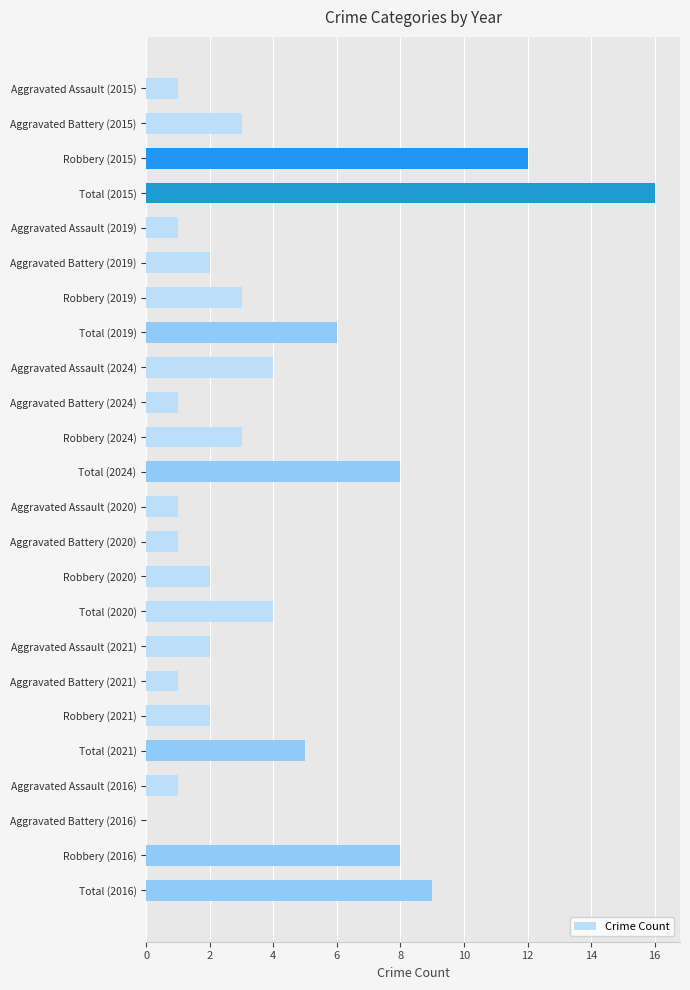

Reading bottom to top, extract all data points from this chart.

Total (2016)=9	Robbery (2016)=8	Aggravated Battery (2016)=0	Aggravated Assault (2016)=1	Total (2021)=5	Robbery (2021)=2	Aggravated Battery (2021)=1	Aggravated Assault (2021)=2	Total (2020)=4	Robbery (2020)=2	Aggravated Battery (2020)=1	Aggravated Assault (2020)=1	Total (2024)=8	Robbery (2024)=3	Aggravated Battery (2024)=1	Aggravated Assault (2024)=4	Total (2019)=6	Robbery (2019)=3	Aggravated Battery (2019)=2	Aggravated Assault (2019)=1	Total (2015)=16	Robbery (2015)=12	Aggravated Battery (2015)=3	Aggravated Assault (2015)=1